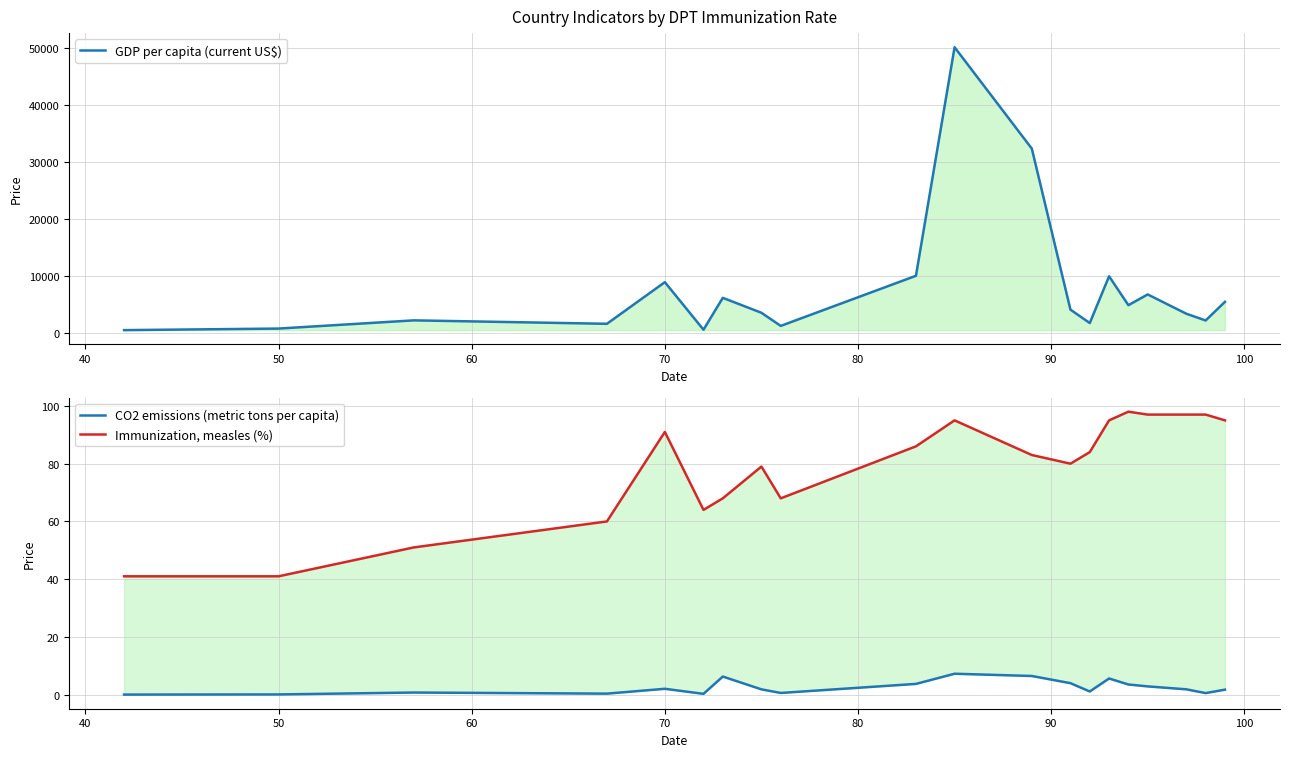

How many lines are shown in the chart?

3